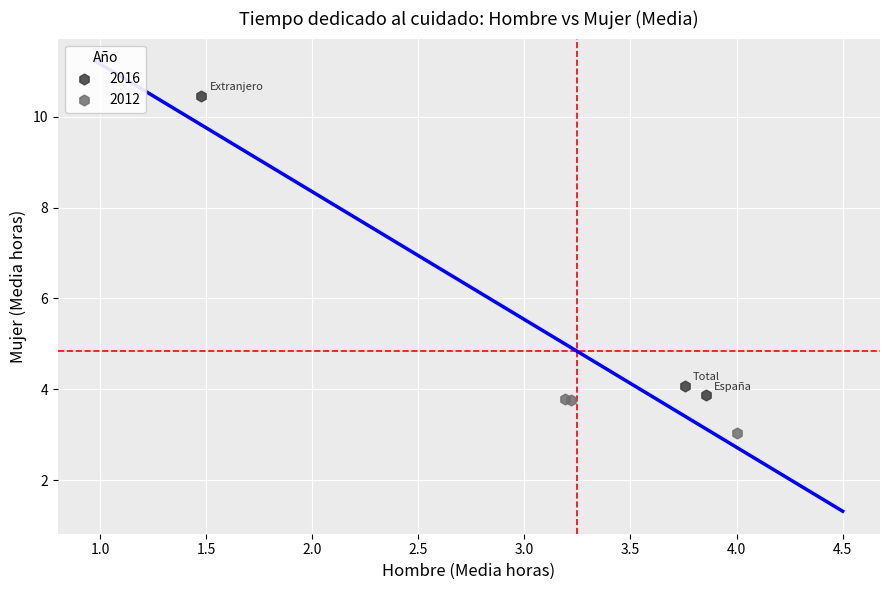

Which series contains the highest Y value?

2016